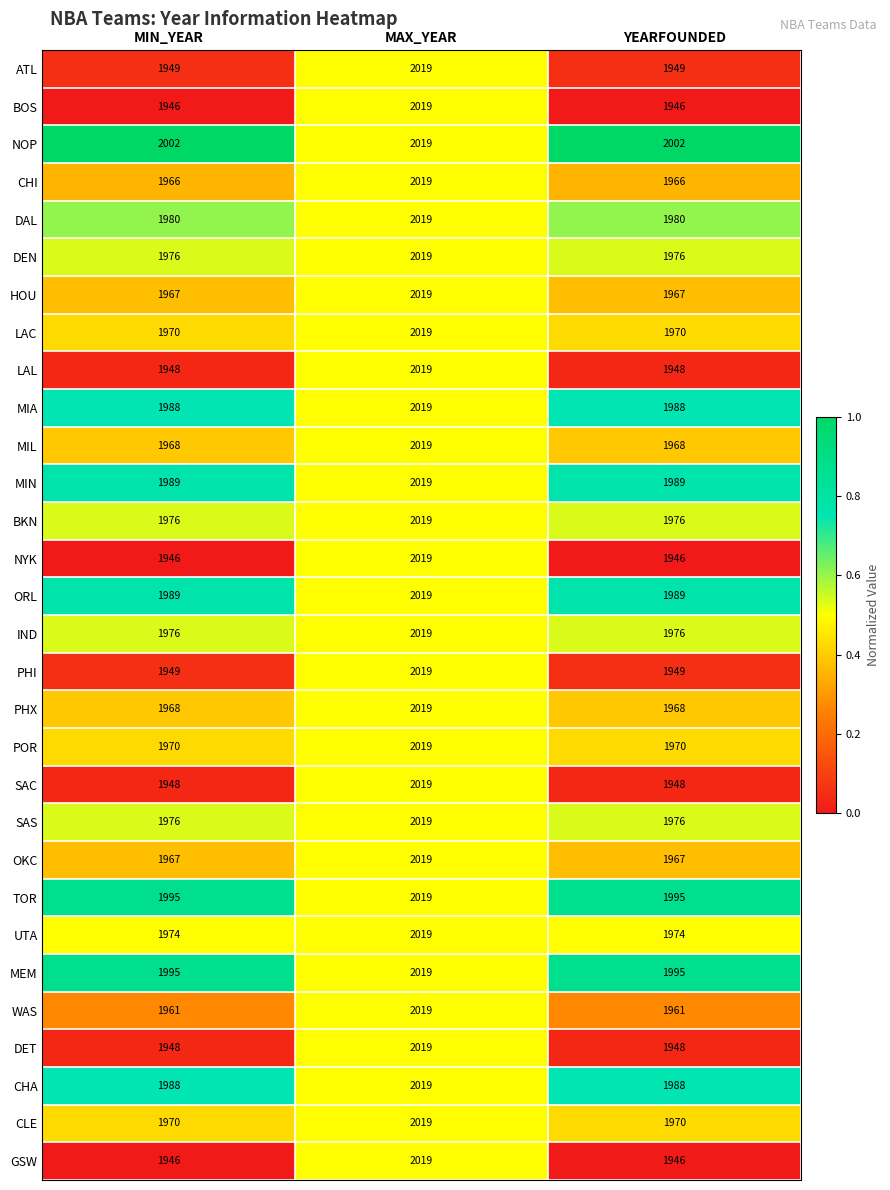

At which category is the sum across all series the highest?

MAX_YEAR